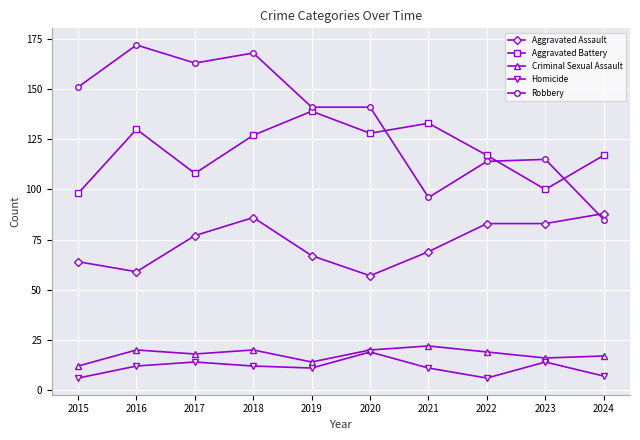

At which label does Aggravated Assault reach its peak?

2024